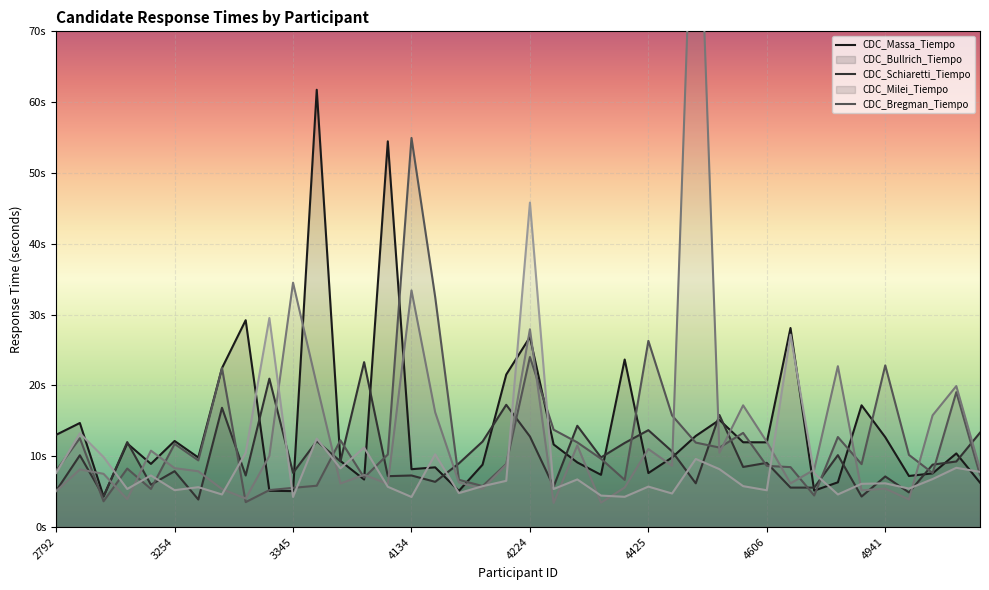

Which series has the largest range (max minus min)?

CDC_Milei_Tiempo